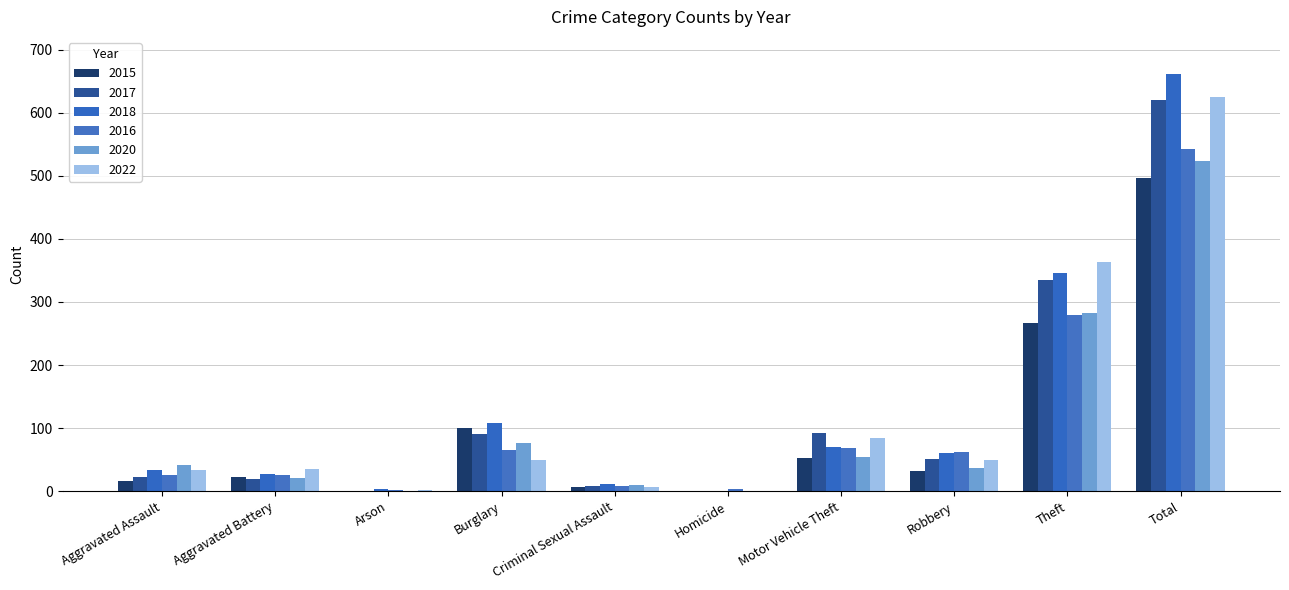

What are all the series names shown in the legend?

2015, 2017, 2018, 2016, 2020, 2022